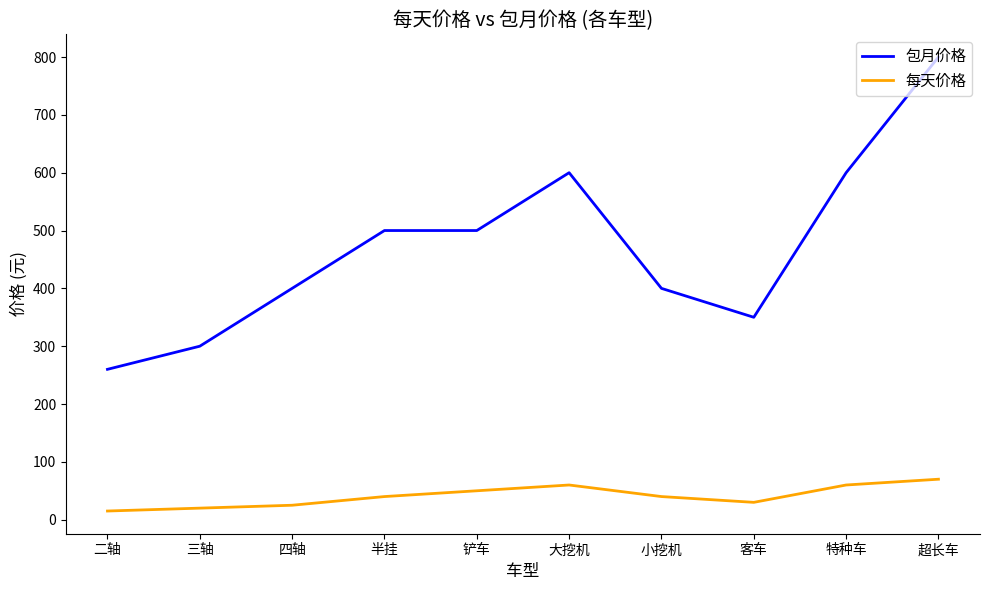

What are all the series names shown in the legend?

包月价格, 每天价格